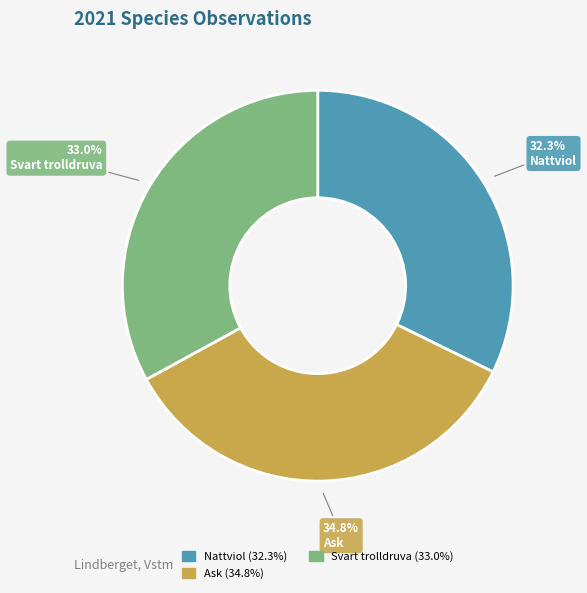

Is the sum of Nattviol (32.3%) and Svart trolldruva (33.0%) greater than half?

Yes